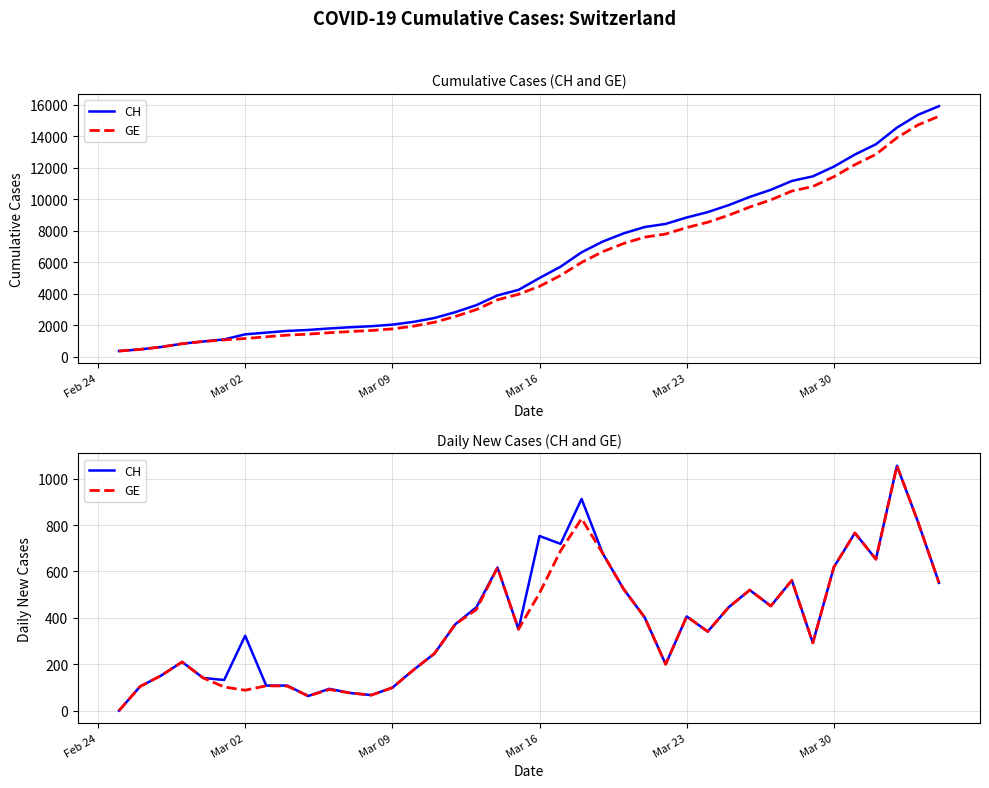

Is this an area chart (filled region under the line)?

No